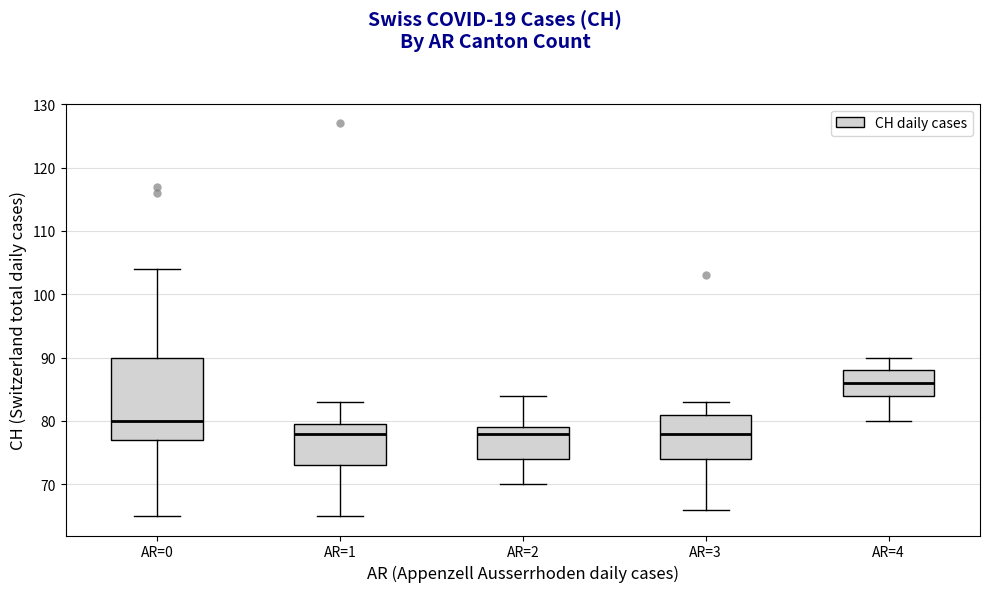

Reading left to right, transcribe this box plot: for each box, give where its median line is, the range the box spans, and where its two whiskers end, as read against the y-axis. The values are not printed on the chart, so give them approximately, as read against the axis.

AR=0: median 80, box 77 to 90, whiskers 65 to 104
AR=1: median 78, box 73 to 80, whiskers 65 to 83
AR=2: median 78, box 74 to 79, whiskers 70 to 84
AR=3: median 78, box 74 to 81, whiskers 66 to 83
AR=4: median 86, box 84 to 88, whiskers 80 to 90